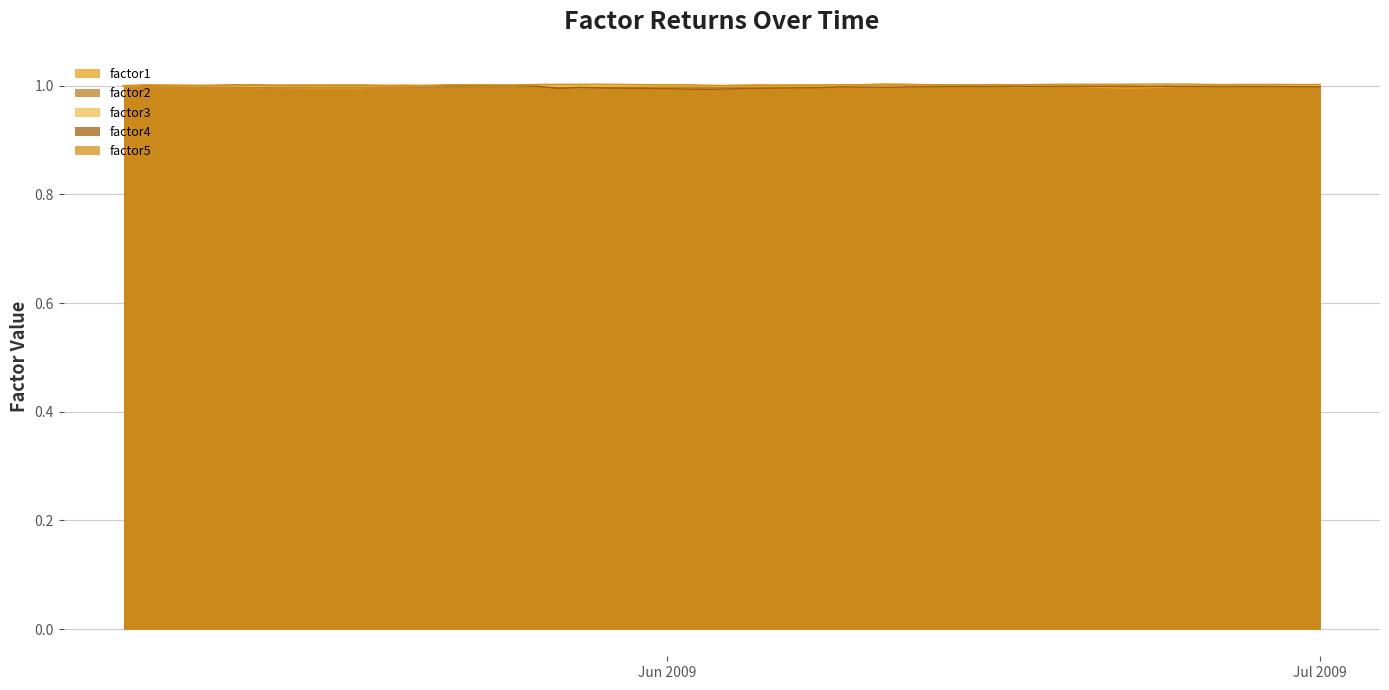

What is the total value across all series at Jun 2009?

5.0